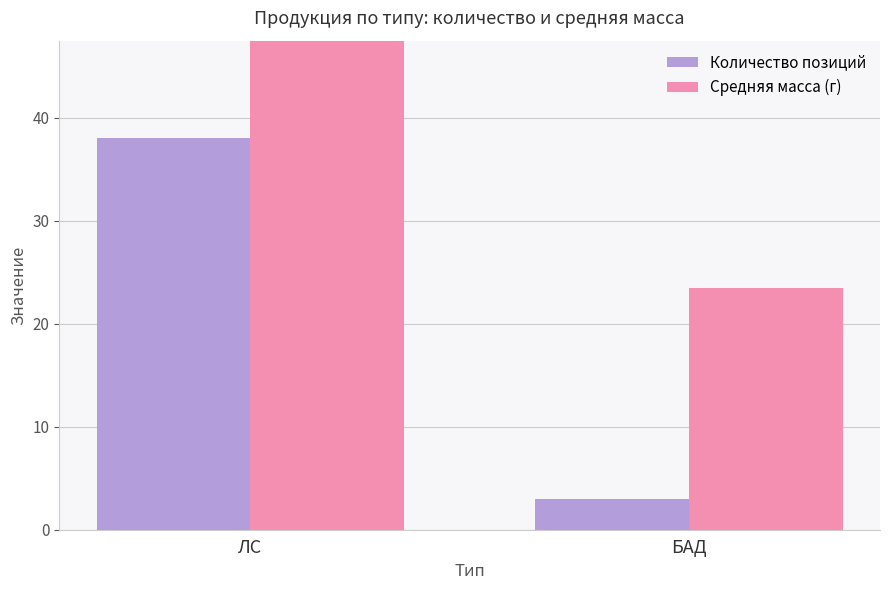

Rank the series by their average value, from lowest to highest.

Количество позиций, Средняя масса (г)